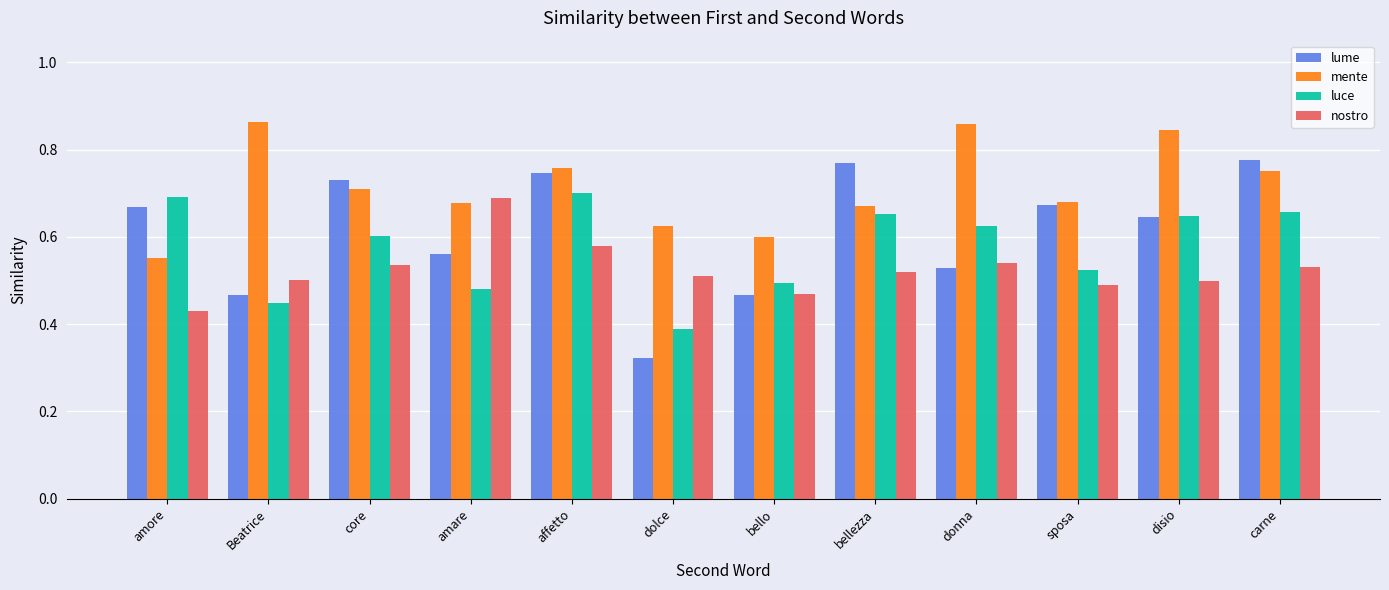

What are all the series names shown in the legend?

lume, mente, luce, nostro